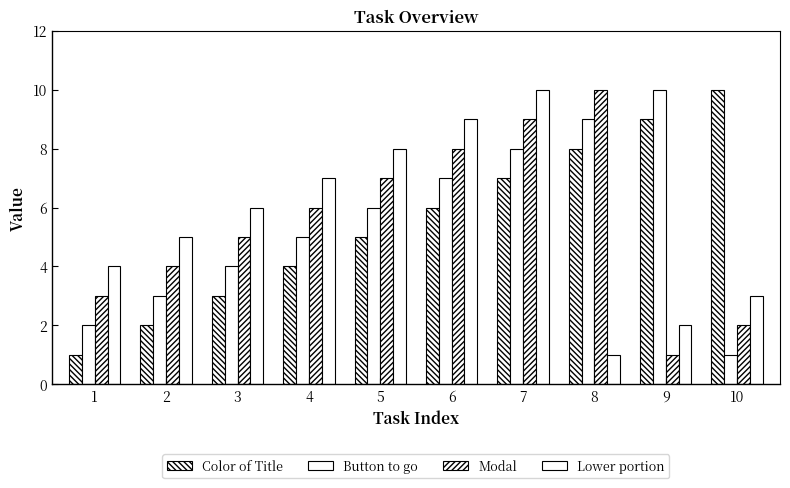

What is the spread (max minus min) of values at 1?

3